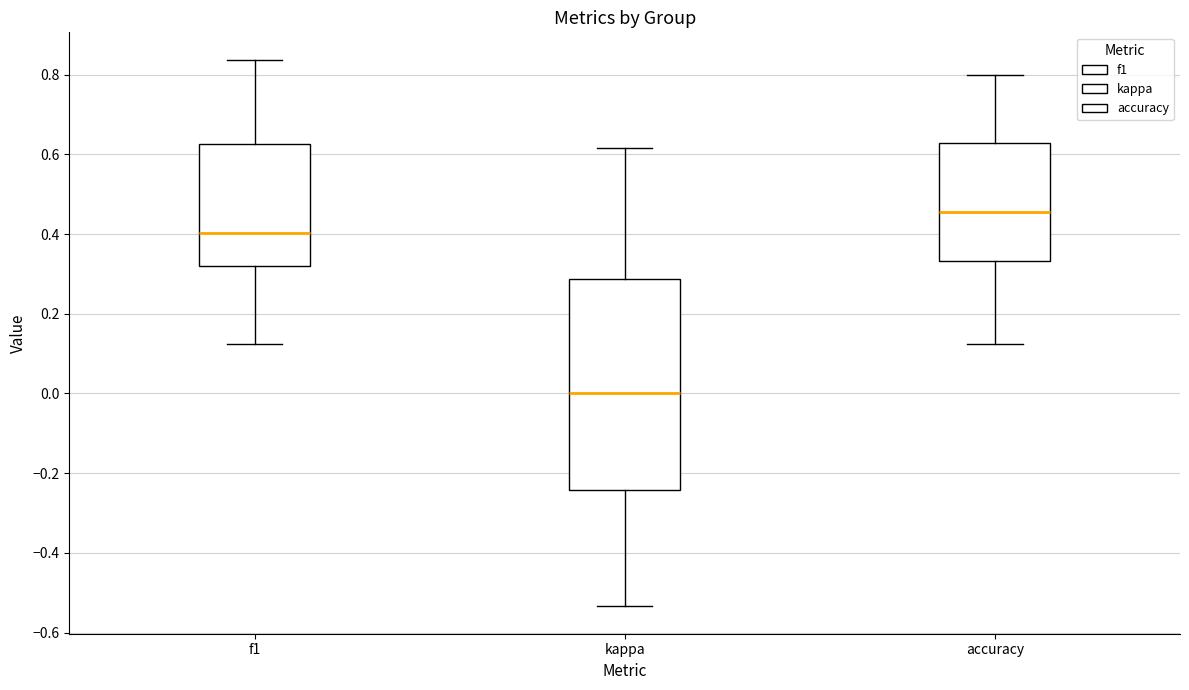

Where does the median line of the box for kappa sit on the y-axis? The values are not printed on the chart, so give them approximately, as read against the axis.

0.00